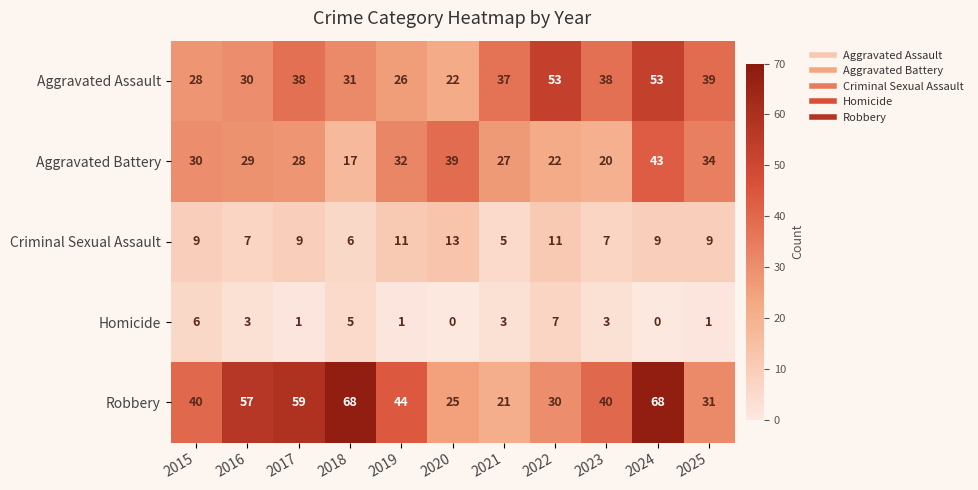

Between 2018 and 2020, which series saw the biggest shift?

Robbery